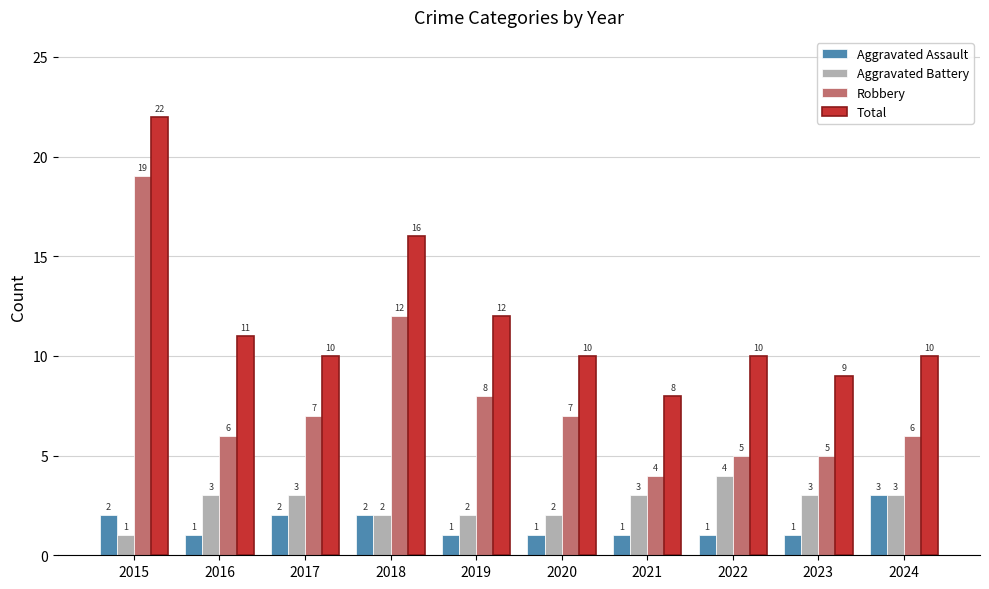

Does the chart contain any negative values?

No